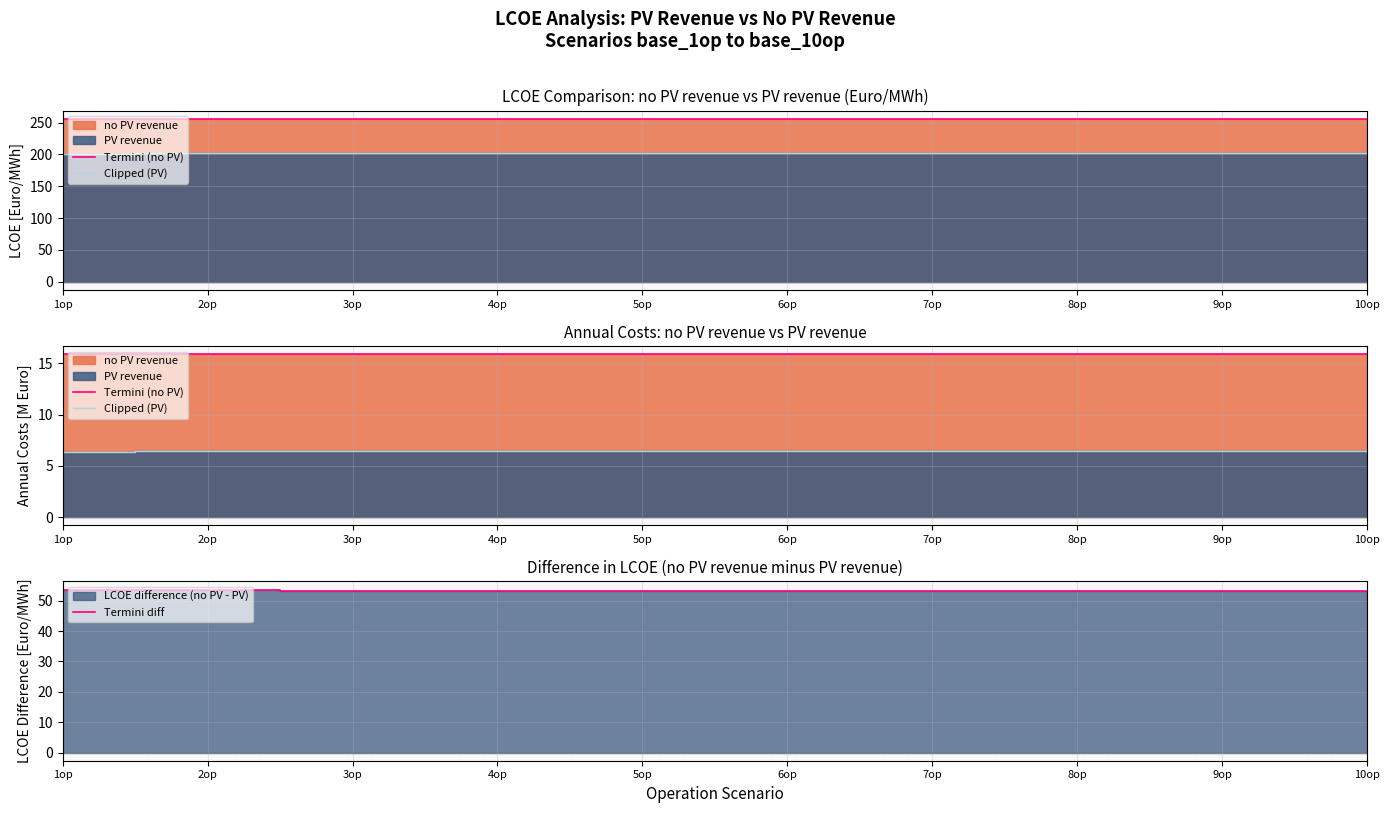

Reading right to left, list all the values displayed in this chart.

Termini (no PV): 15.9	15.9	15.9	15.9	15.9	15.9	15.9	15.9	15.9	15.9
Clipped (PV): 6.5	6.5	6.5	6.5	6.5	6.5	6.5	6.5	6.4	6.4
Termini diff: 53.3	53.3	53.3	53.3	53.3	53.3	53.3	53.4	53.6	53.7